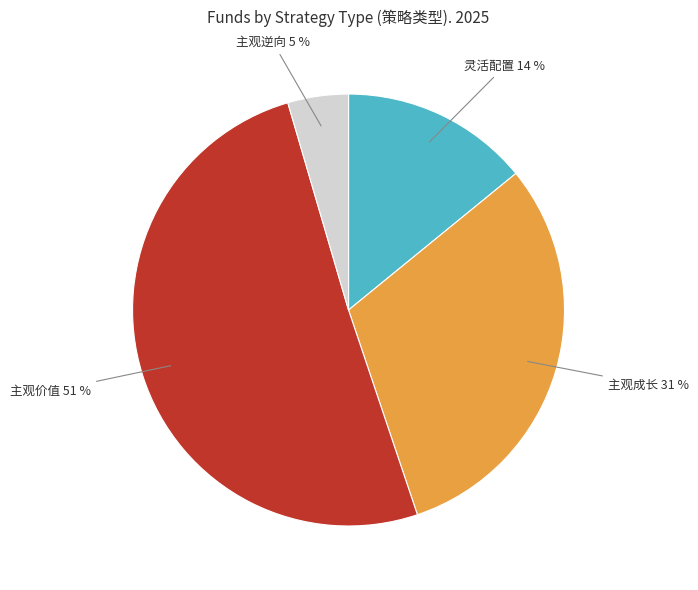

Count the number of slices in the pie.

4